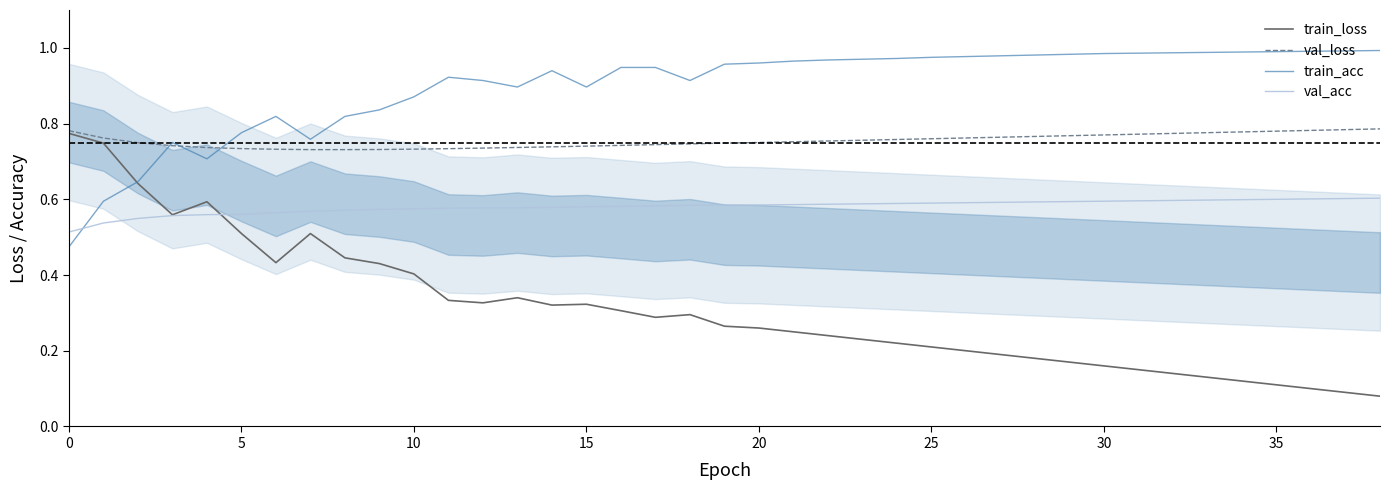

Which series has the largest total across all categories?

train_acc